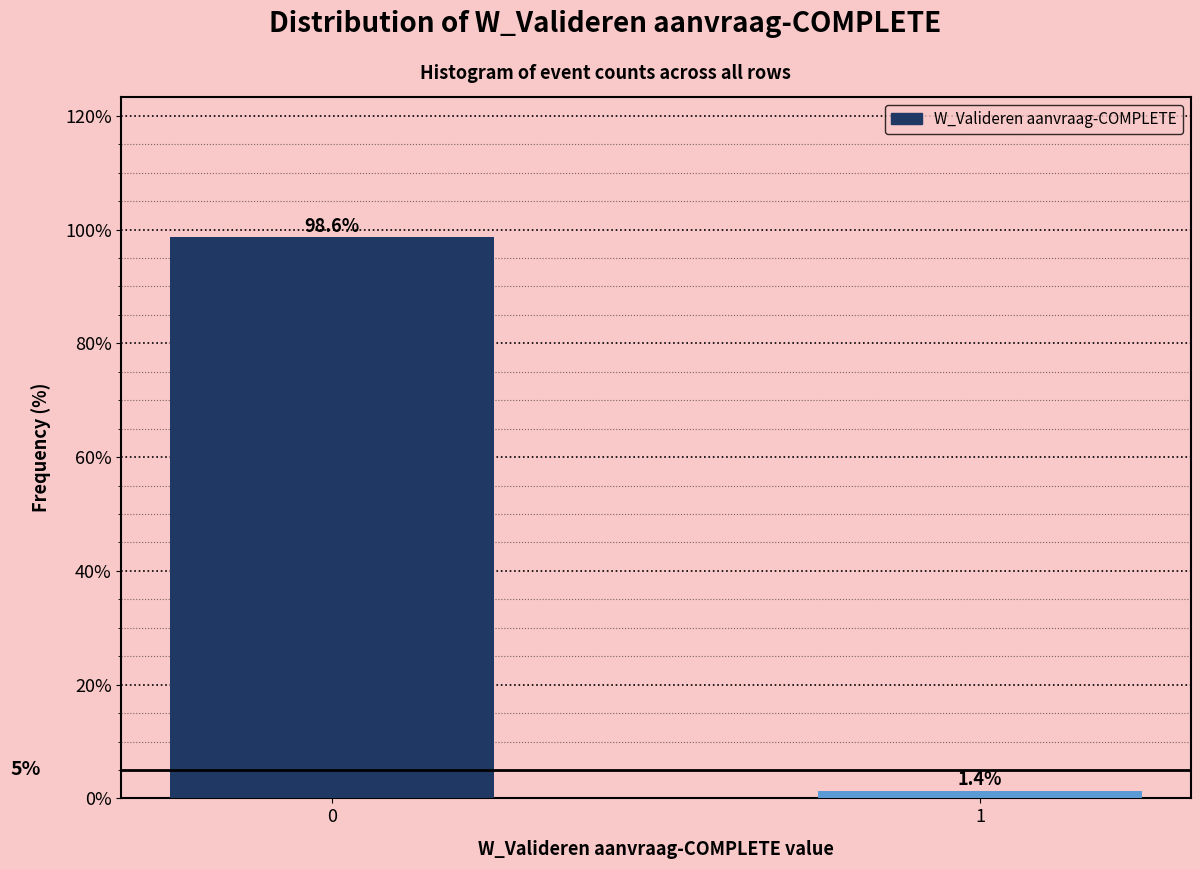

Reading left to right, what are all the values shown in this chart?

0=98.6	1=1.4